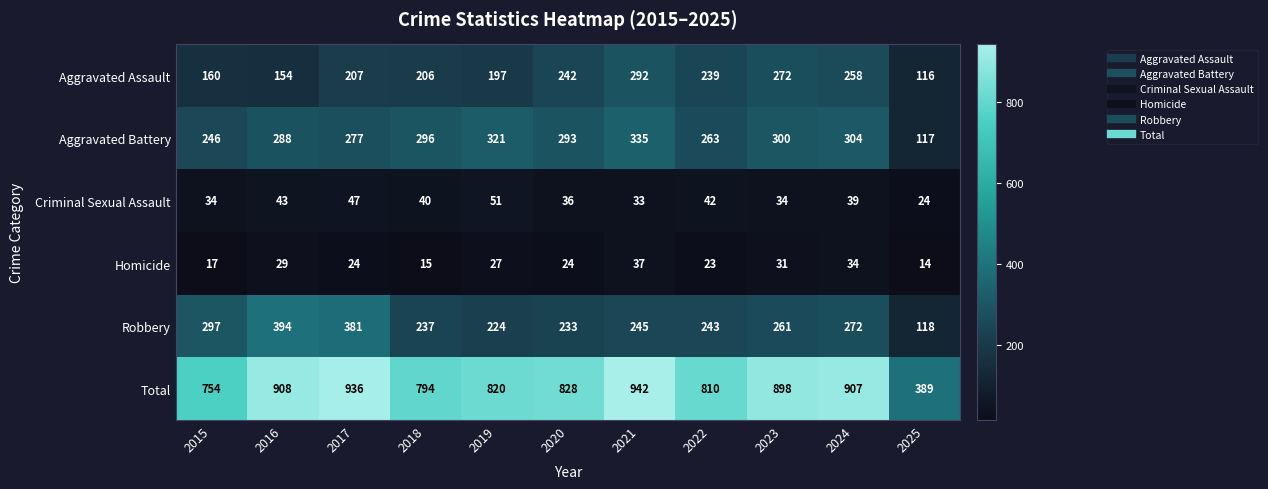

Where does the Homicide series first go above 24?

2016